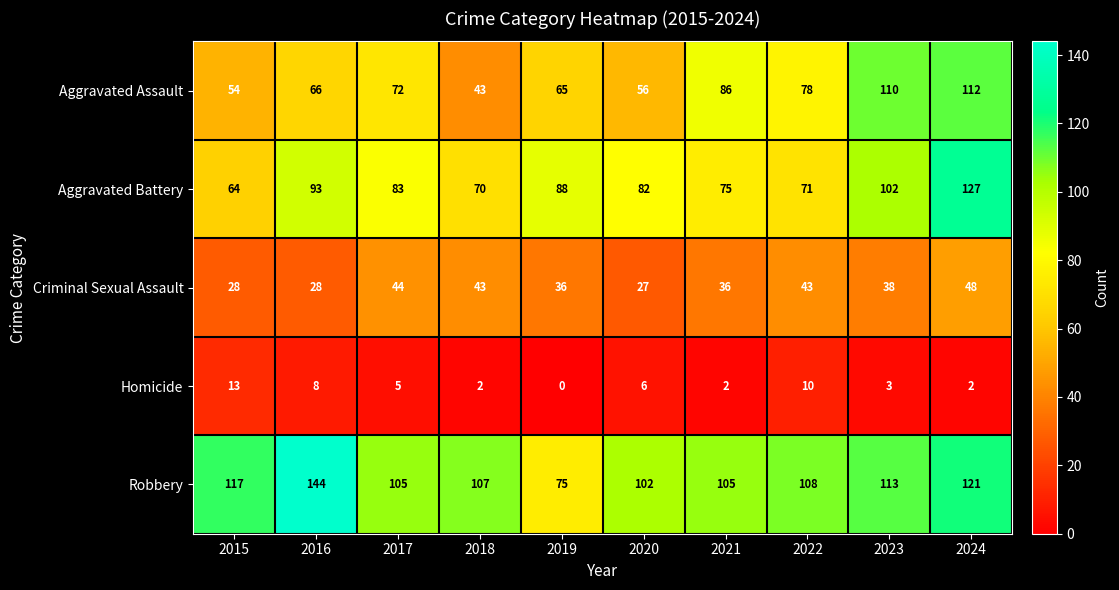

The Robbery series shows 121 at 2024. True or false?

True